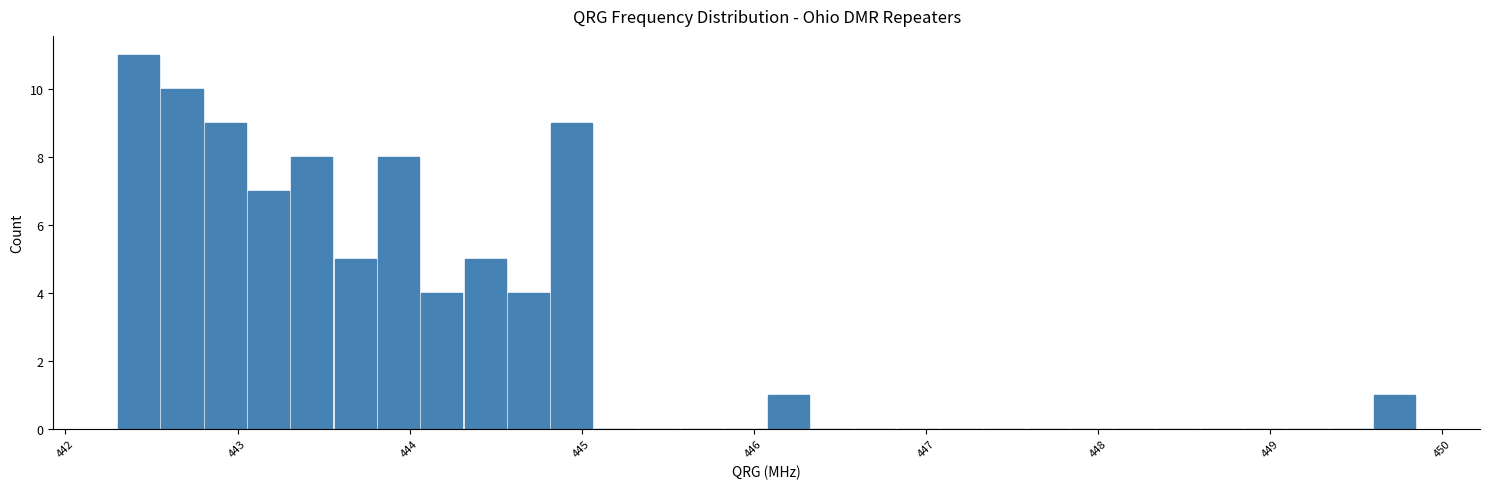

Around what value on the x-axis is the tallest bar? Give the approximate position of its centre, as read against the axis.

442.4